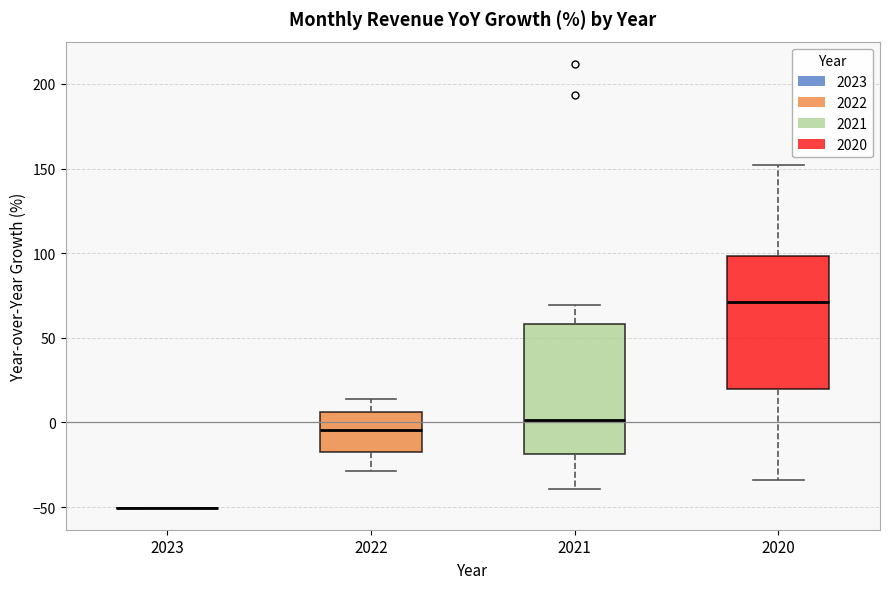

Reading left to right, transcribe this box plot: for each box, give where its median line is, the range the box spans, and where its two whiskers end, as read against the y-axis. The values are not printed on the chart, so give them approximately, as read against the axis.

2023: box collapsed to a line at -50, whiskers -50 to -50
2022: median -5, box -15 to 5, whiskers -30 to 15
2021: median 0, box -20 to 60, whiskers -40 to 70
2020: median 70, box 20 to 100, whiskers -35 to 150